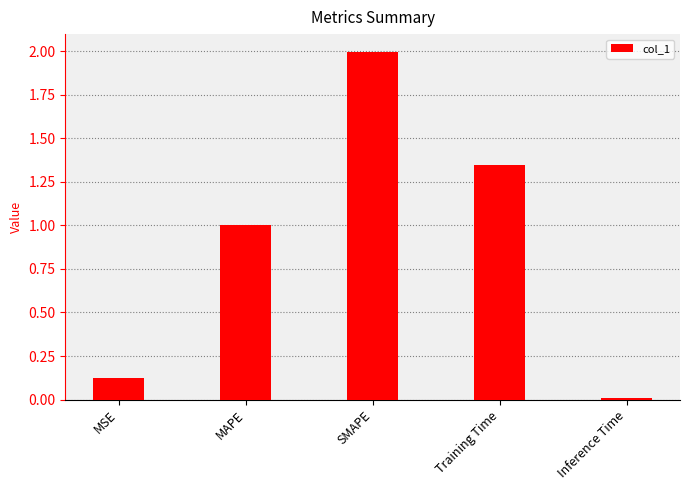

What is the difference between the maximum and second lowest values?

1.9